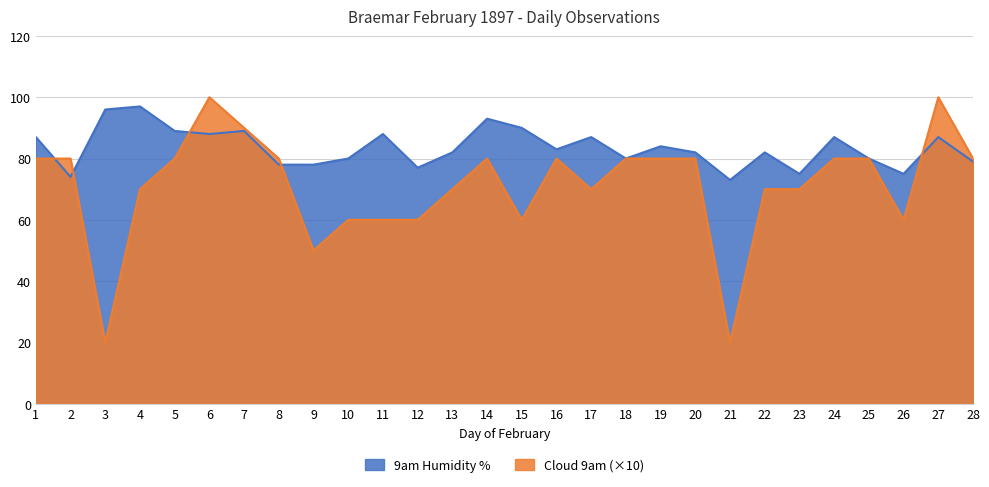

Which series ends up on top after the final intersection of Cloud 9am and 9am Humidity %?

Cloud 9am